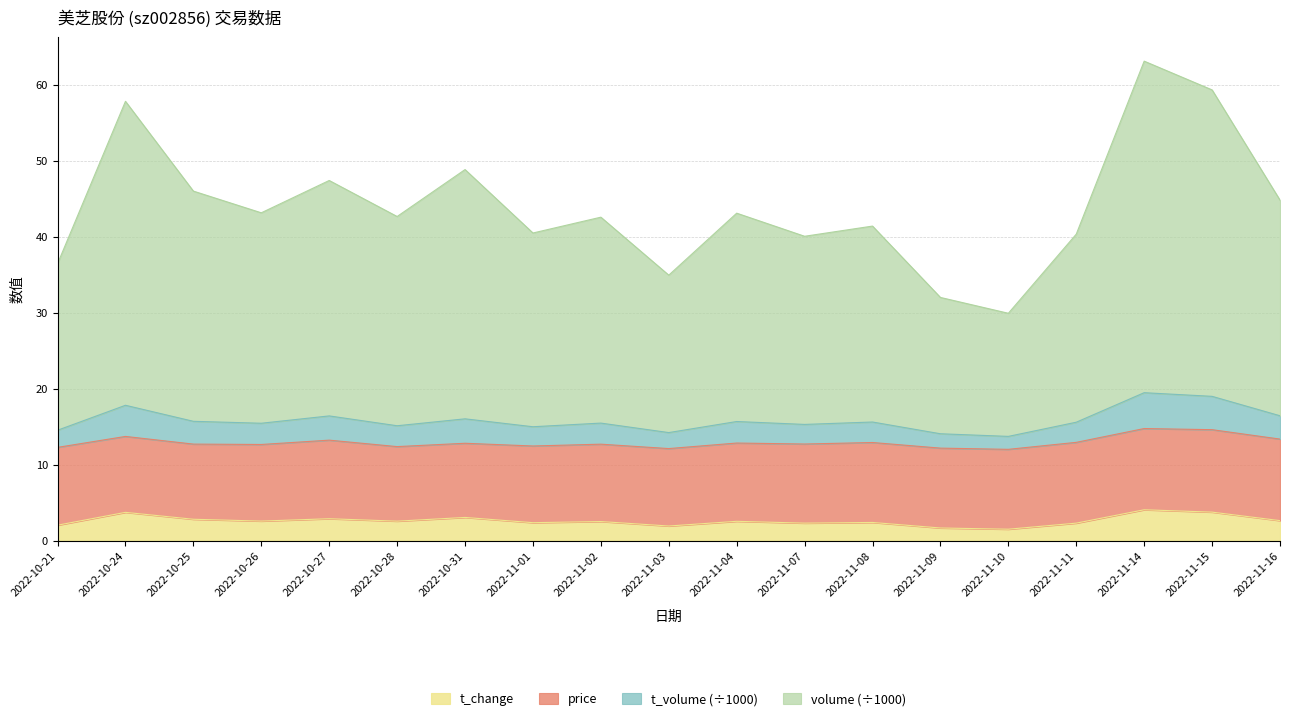

What is the total value across all series at 2022-10-27?

47.5